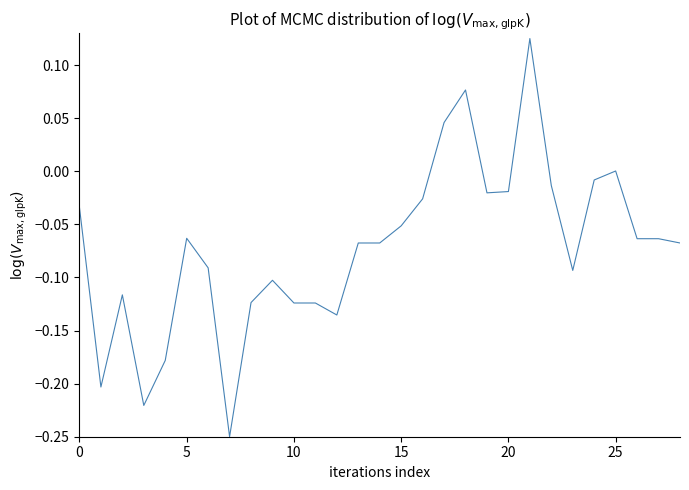

What is the difference between the maximum and minimum values?

0.4